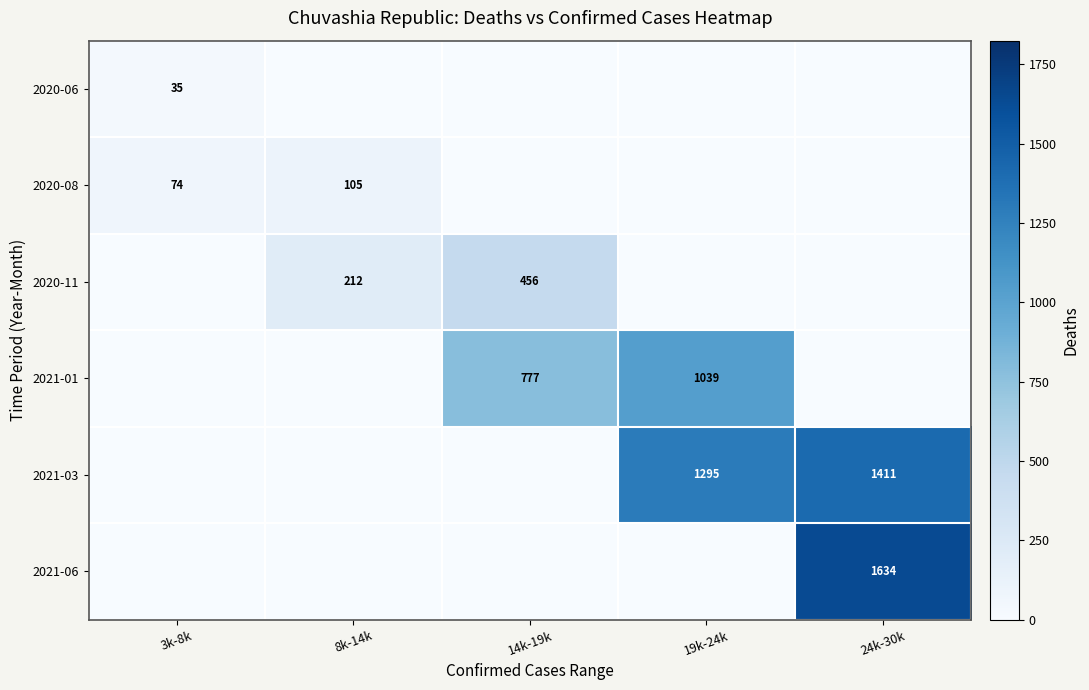

At which category does the chart reach its peak across all series?

24k-30k